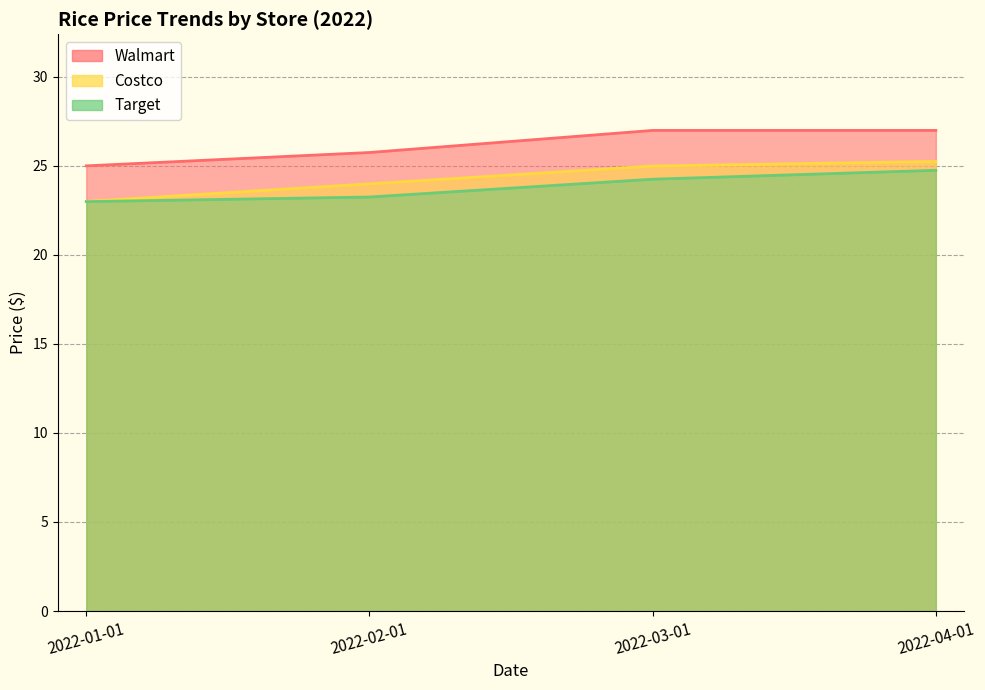

At 2022-03-01, list the series in order from largest to smallest.

Walmart, Costco, Target